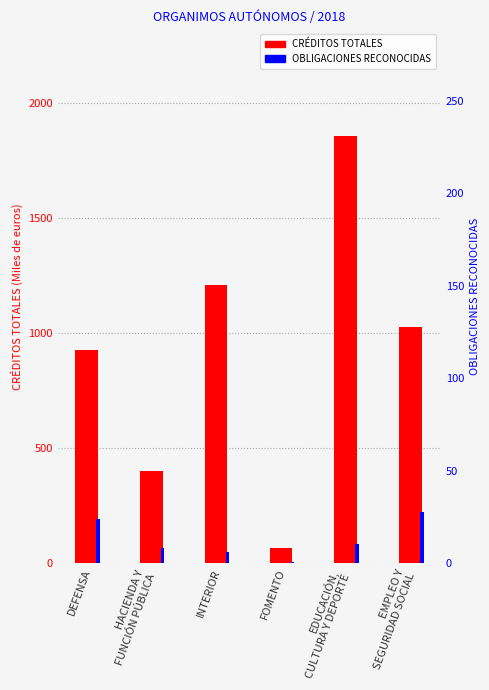

At how many categories does at least one series exceed 380?

5